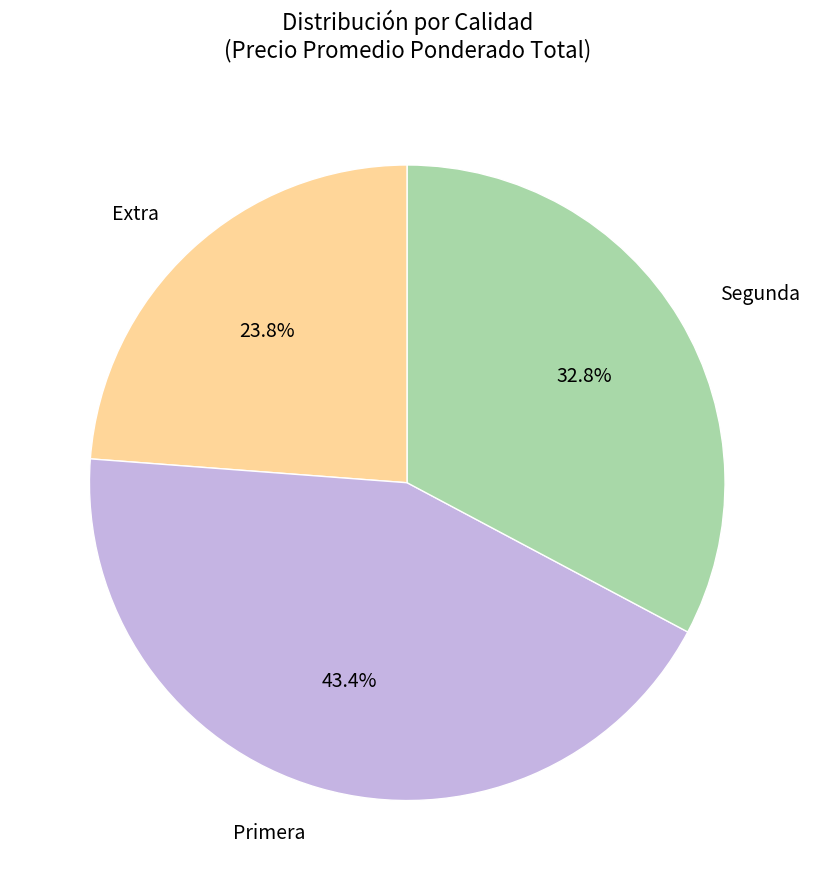

To the nearest percent, what portion does Primera represent?

43%